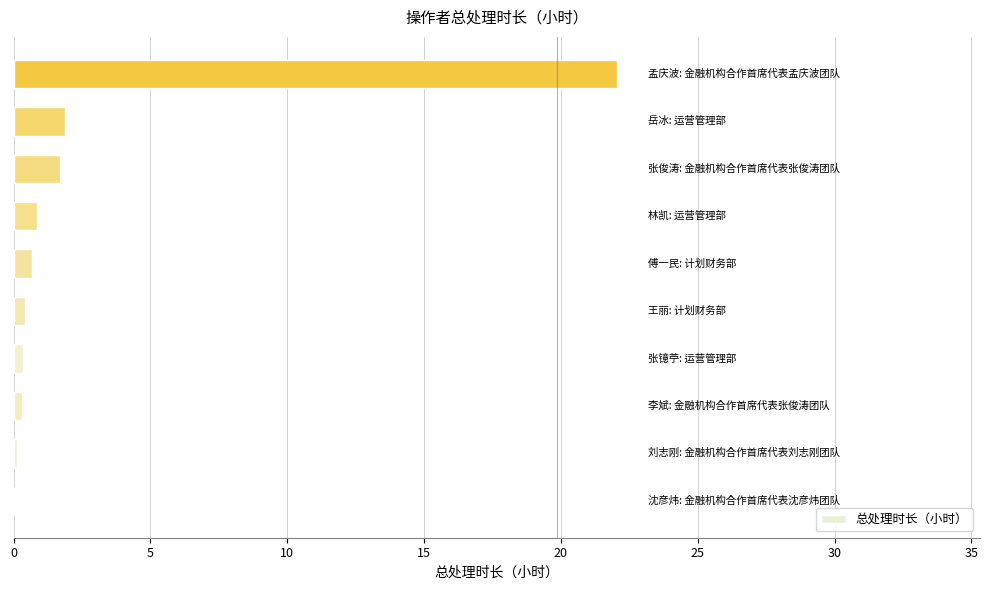

What is the greatest value displayed?

22.1